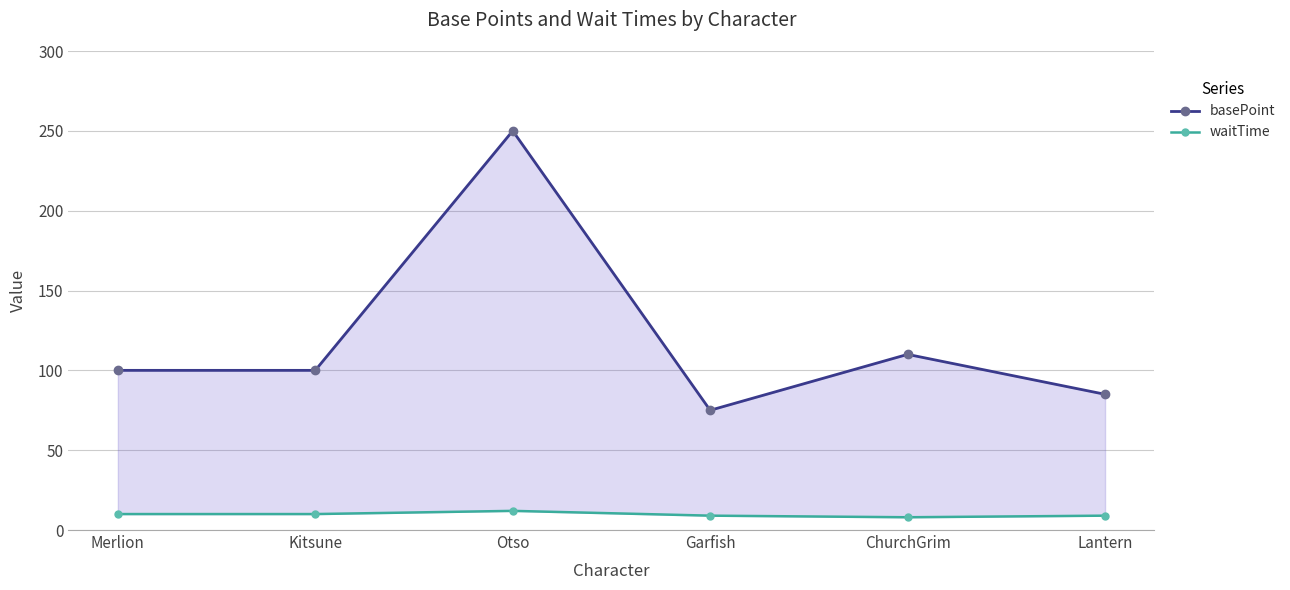

True or false: waitTime and basePoint cross at least once.

False